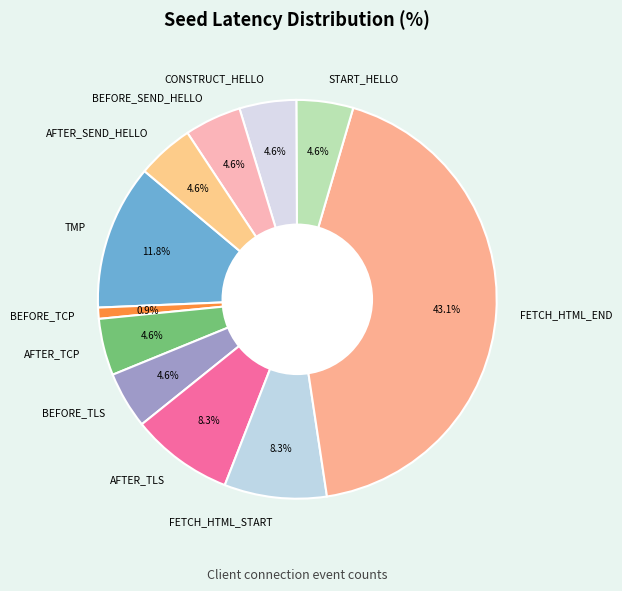

Does any single category account for the majority?

No